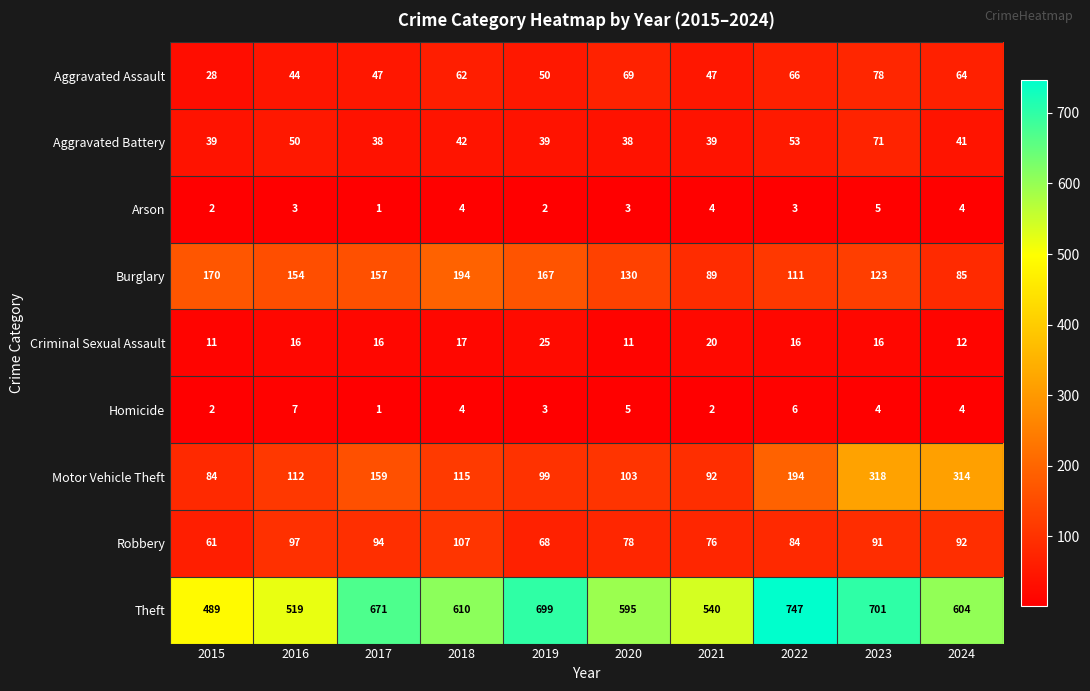

Where is Criminal Sexual Assault nearest to the value 18?

2018